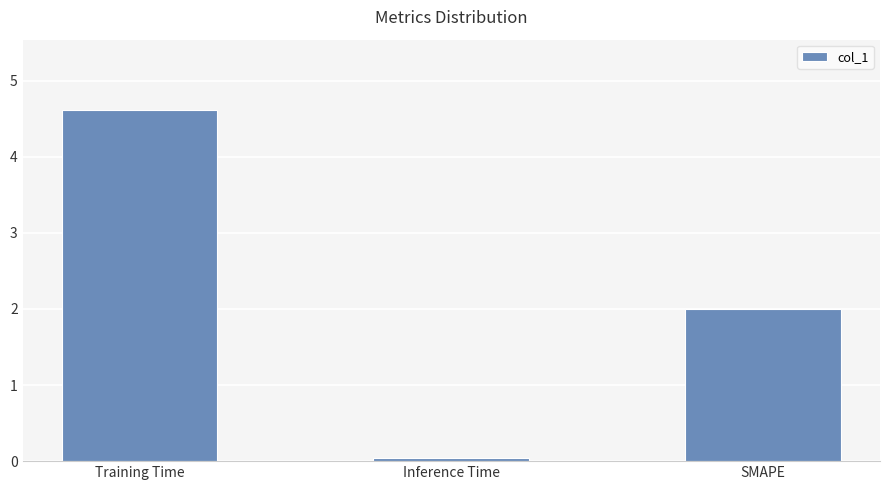

What is the change in value from Training Time to Inference Time?

-4.6